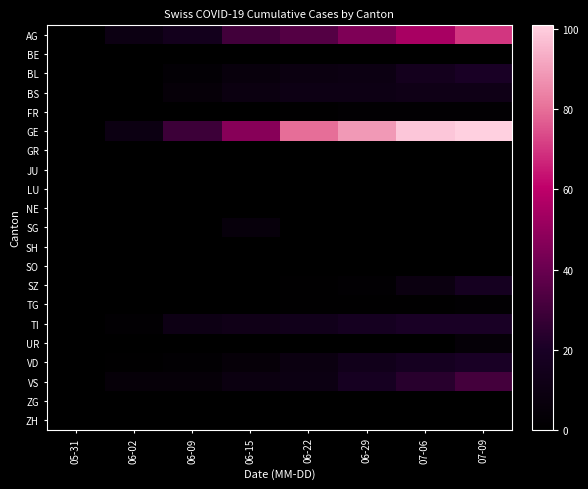

Reading left to right, transcribe all the data shown in this chart.

AG: 05-31=0	06-02=10	06-09=15	06-15=30	06-22=35	06-29=45	07-06=55	07-09=70
BE: 05-31=0	06-02=0	06-09=0	06-15=0	06-22=0	06-29=0	07-06=0	07-09=0
BL: 05-31=0	06-02=0	06-09=3	06-15=7	06-22=9	06-29=10	07-06=16	07-09=20
BS: 05-31=0	06-02=0	06-09=5	06-15=9	06-22=11	06-29=11	07-06=12	07-09=12
FR: 05-31=0	06-02=0	06-09=0	06-15=0	06-22=1	06-29=2	07-06=2	07-09=2
GE: 05-31=0	06-02=10	06-09=29	06-15=47	06-22=80	06-29=89	07-06=99	07-09=101
GR: 05-31=0	06-02=0	06-09=0	06-15=0	06-22=0	06-29=0	07-06=0	07-09=0
JU: 05-31=0	06-02=0	06-09=0	06-15=0	06-22=0	06-29=0	07-06=0	07-09=0
LU: 05-31=0	06-02=0	06-09=0	06-15=0	06-22=0	06-29=0	07-06=0	07-09=0
NE: 05-31=0	06-02=0	06-09=0	06-15=0	06-22=0	06-29=0	07-06=0	07-09=0
SG: 05-31=0	06-02=0	06-09=0	06-15=6	06-22=0	06-29=0	07-06=0	07-09=0
SH: 05-31=0	06-02=0	06-09=0	06-15=0	06-22=0	06-29=0	07-06=0	07-09=0
SO: 05-31=0	06-02=0	06-09=0	06-15=0	06-22=0	06-29=0	07-06=0	07-09=0
SZ: 05-31=0	06-02=0	06-09=0	06-15=0	06-22=1	06-29=2	07-06=9	07-09=17
TG: 05-31=0	06-02=0	06-09=0	06-15=0	06-22=1	06-29=1	07-06=1	07-09=2
TI: 05-31=0	06-02=2	06-09=11	06-15=13	06-22=14	06-29=17	07-06=20	07-09=20
UR: 05-31=0	06-02=0	06-09=0	06-15=0	06-22=0	06-29=0	07-06=0	07-09=4
VD: 05-31=0	06-02=1	06-09=2	06-15=5	06-22=9	06-29=14	07-06=17	07-09=20
VS: 05-31=0	06-02=5	06-09=5	06-15=9	06-22=10	06-29=18	07-06=24	07-09=31
ZG: 05-31=0	06-02=0	06-09=0	06-15=0	06-22=0	06-29=0	07-06=0	07-09=0
ZH: 05-31=0	06-02=0	06-09=0	06-15=0	06-22=0	06-29=0	07-06=0	07-09=0